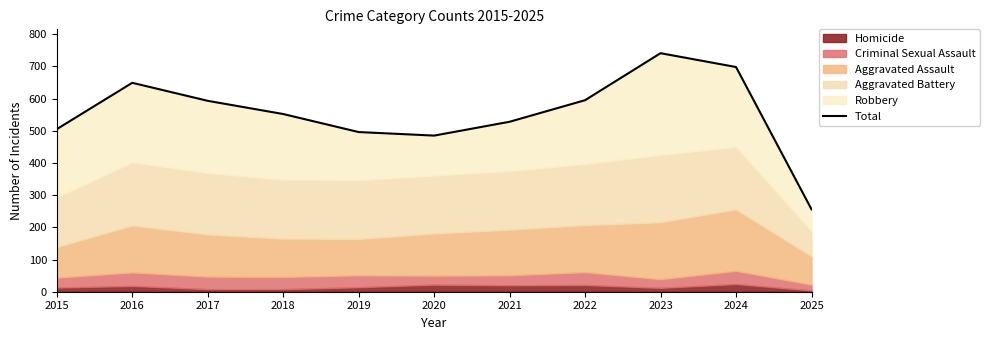

Is it true that the value at 2022 is 595?

True